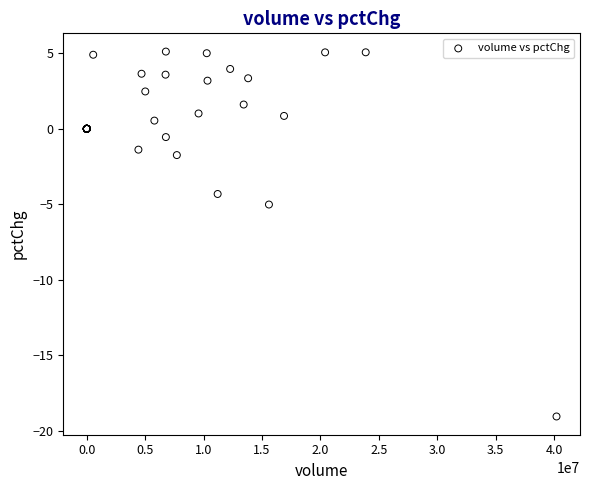

What Y value in the scatter plot is closest to -6?

-5.0